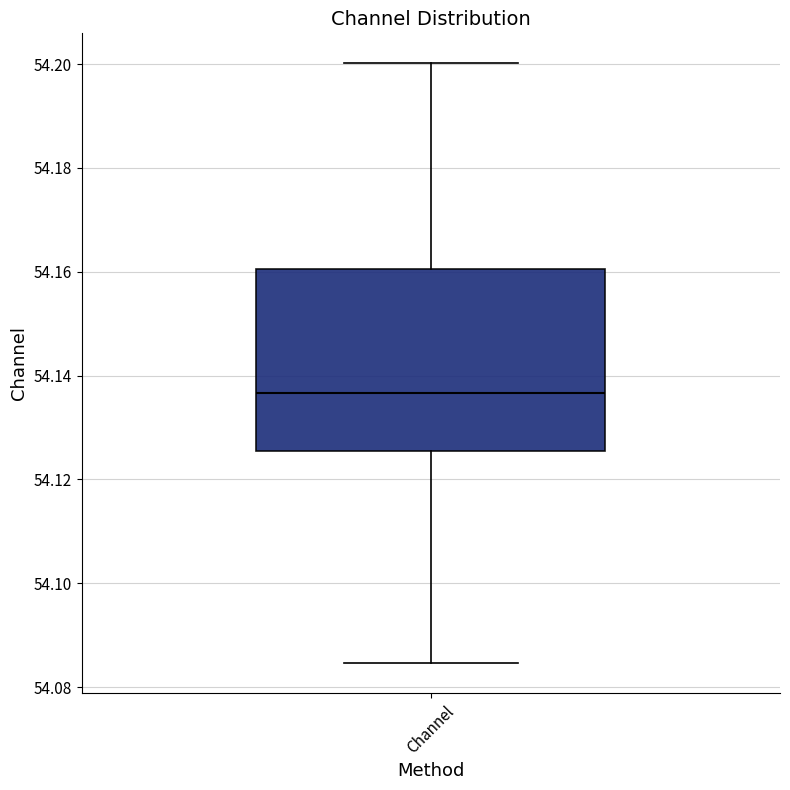

Read this box plot against the y-axis: the position of the median line, the range covered by the box, and the ends of both whiskers. The values are not printed on the chart, so give them approximately, as read against the axis.

median 54.136, box 54.126 to 54.160, whiskers 54.084 to 54.200